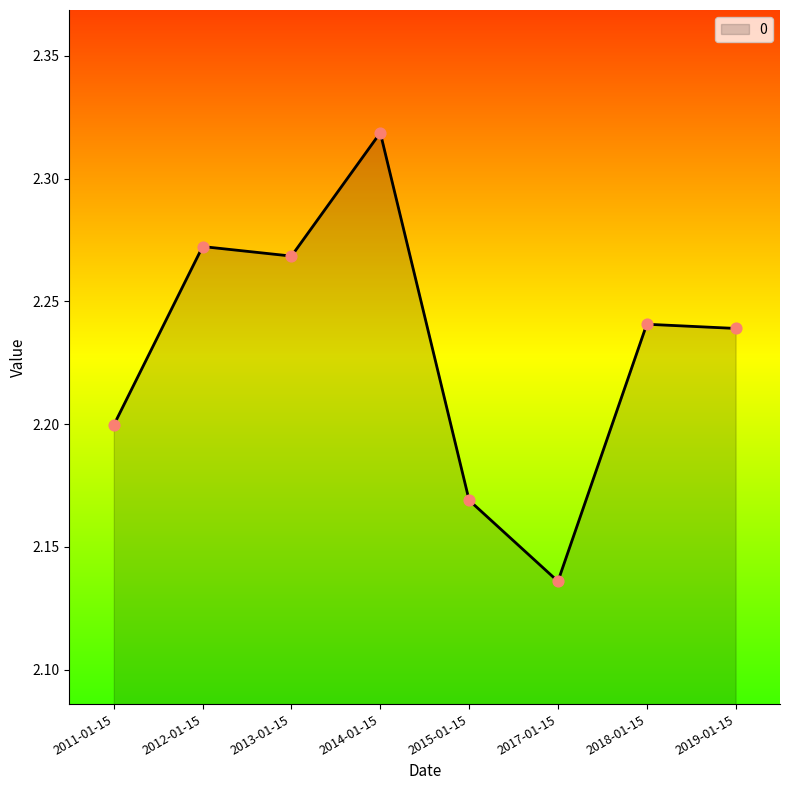

Between 2011-01-15 and 2012-01-15, which is larger?

2012-01-15